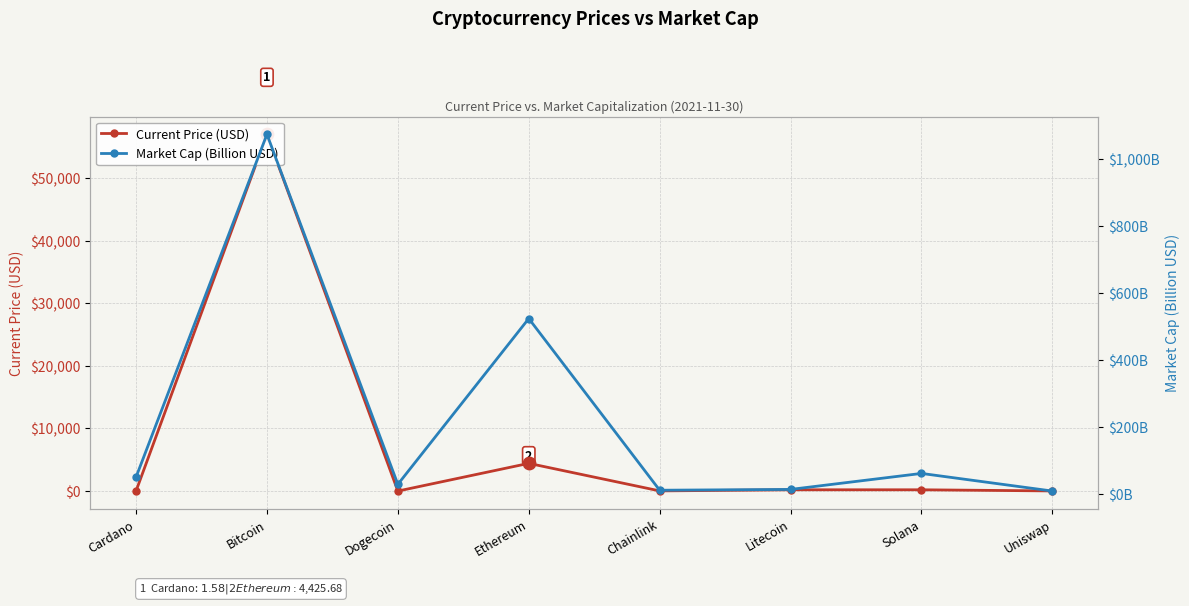

Which series has the widest spread of Y values?

Current Price (USD)